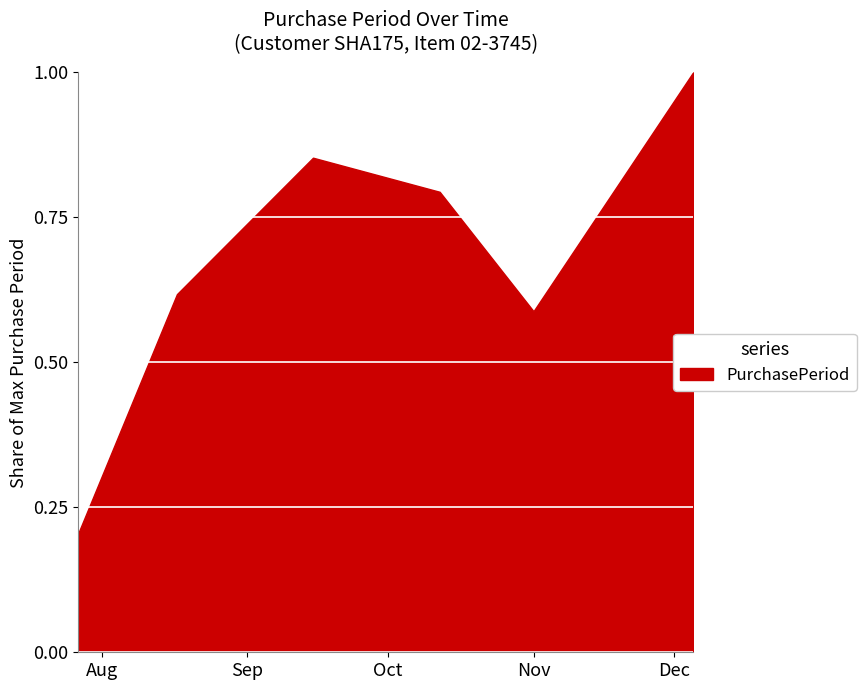

Which has a higher value, 2017-08-17 or 2017-10-12?

2017-10-12